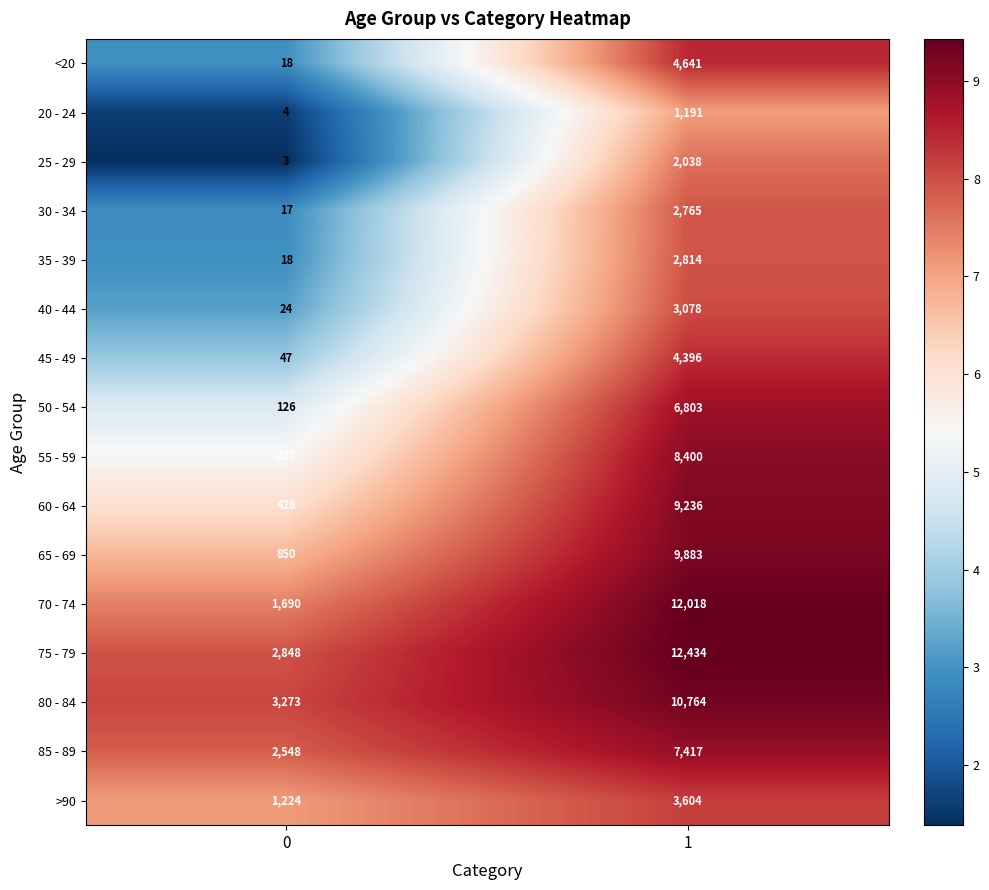

How many series are shown in this chart?

16